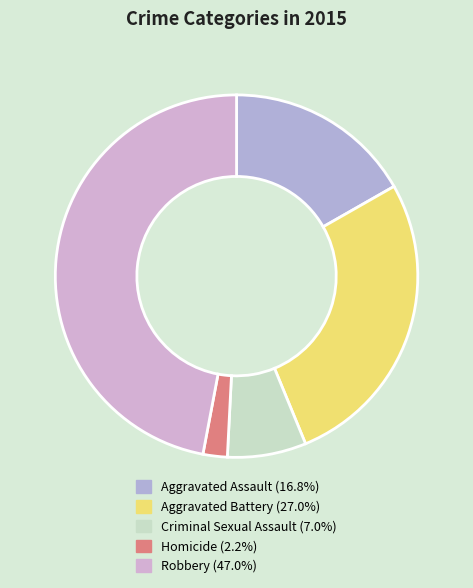

Does Aggravated Assault represent more than half of the total?

No